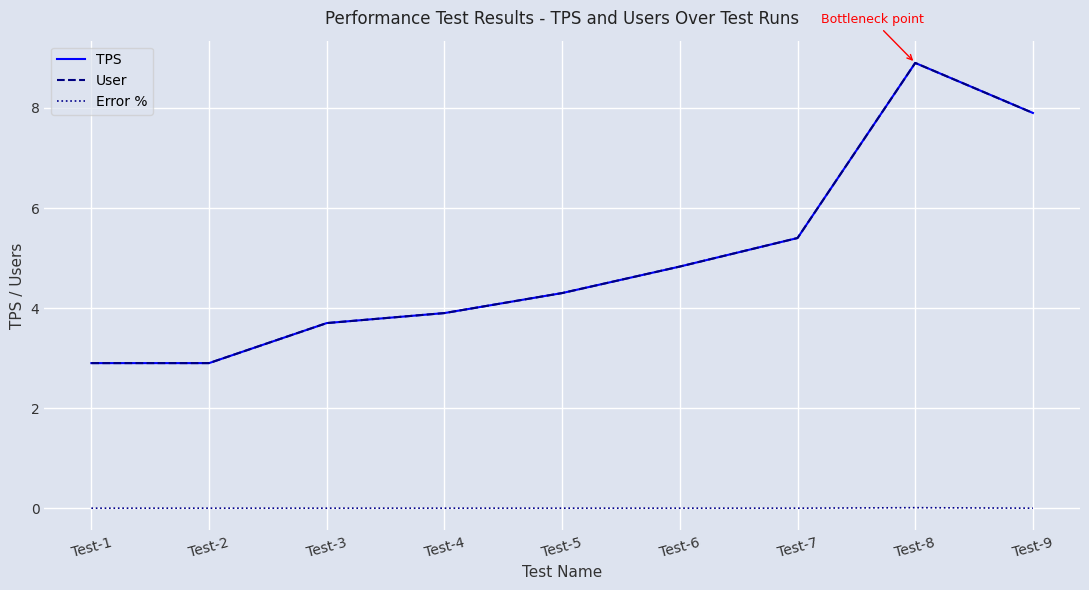

Does the chart have visible grid lines?

Yes